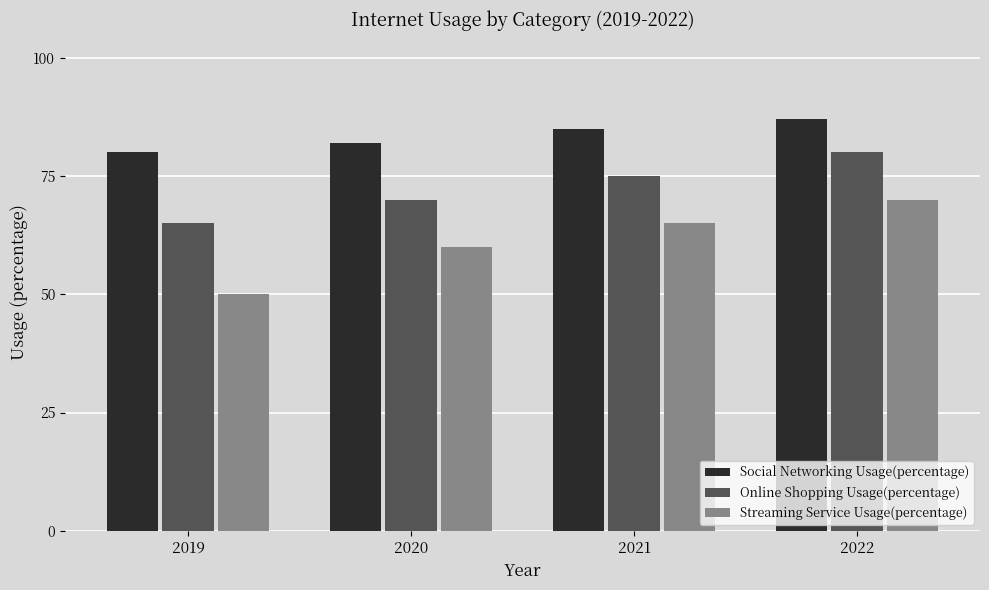

What is the difference between the Streaming Service Usage(percentage) values at 2019 and 2022?

20